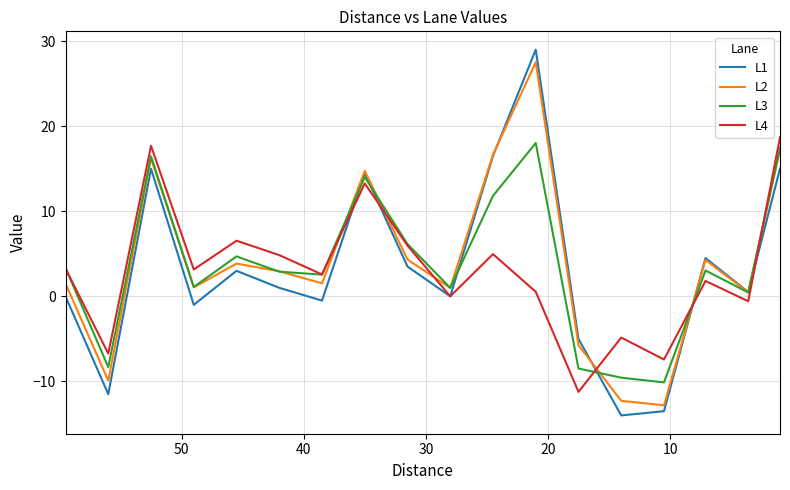

Which series ends up on top after the final intersection of L3 and L2?

L3